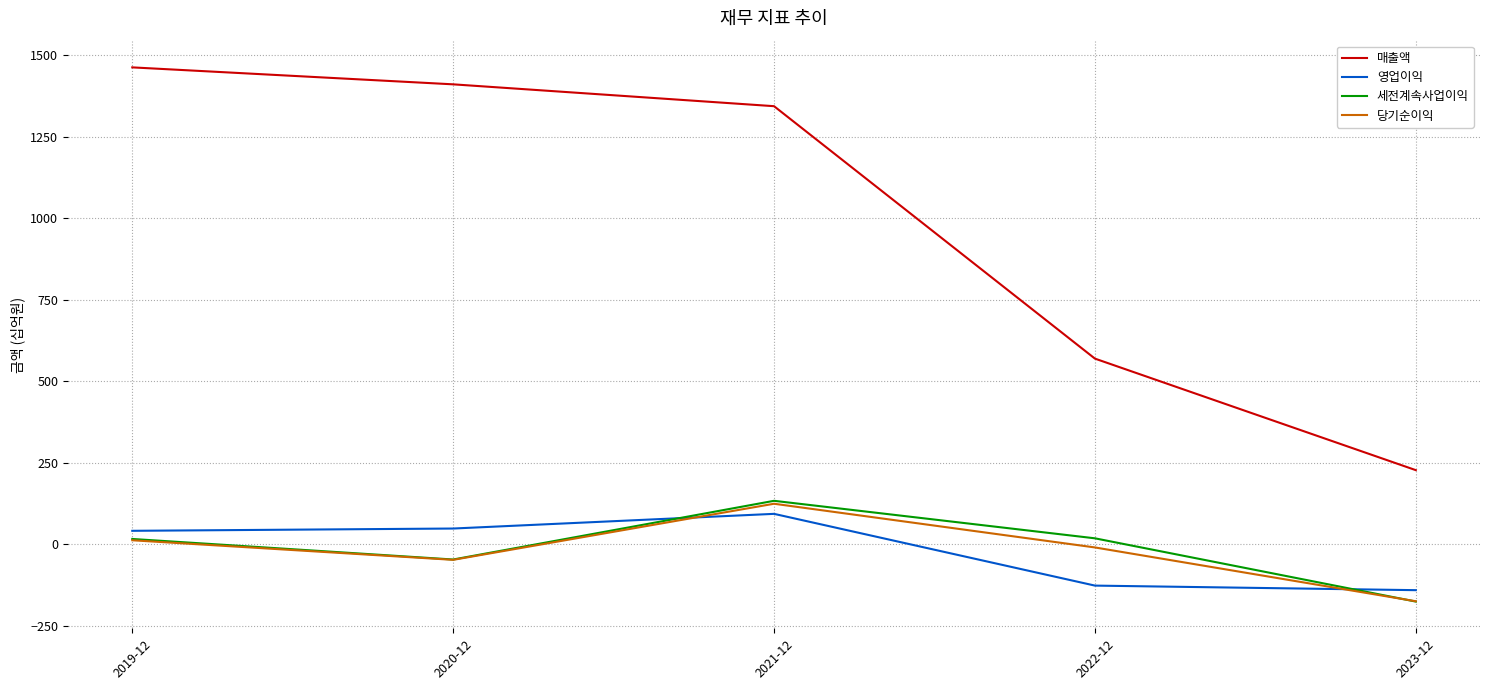

Which label corresponds to the smallest value in the chart?

2023-12